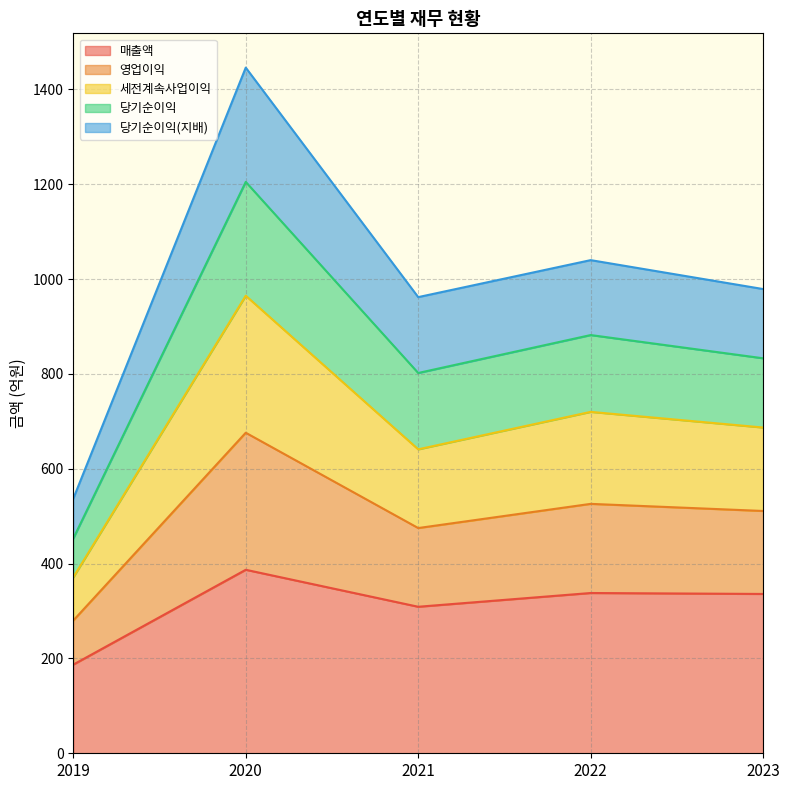

Which category has the lowest value in the 영업이익 series?

2019